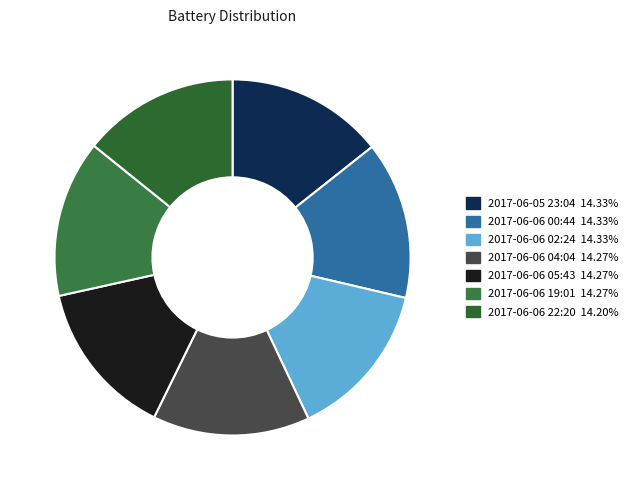

Combined, do 2017-06-06 05:43 and 2017-06-06 04:04 account for over 50%?

No